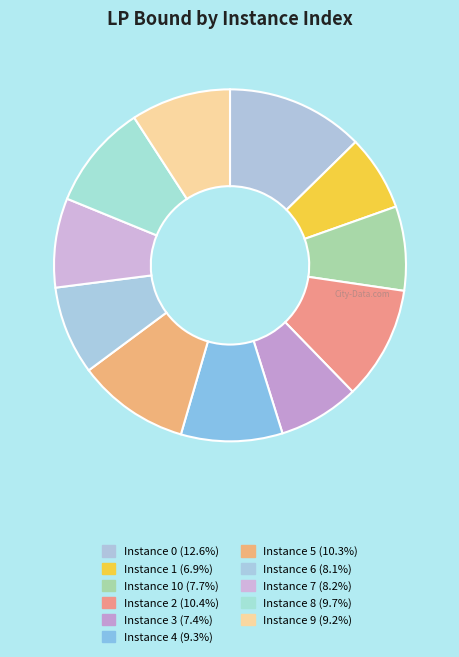

How many segments does this pie chart have?

11